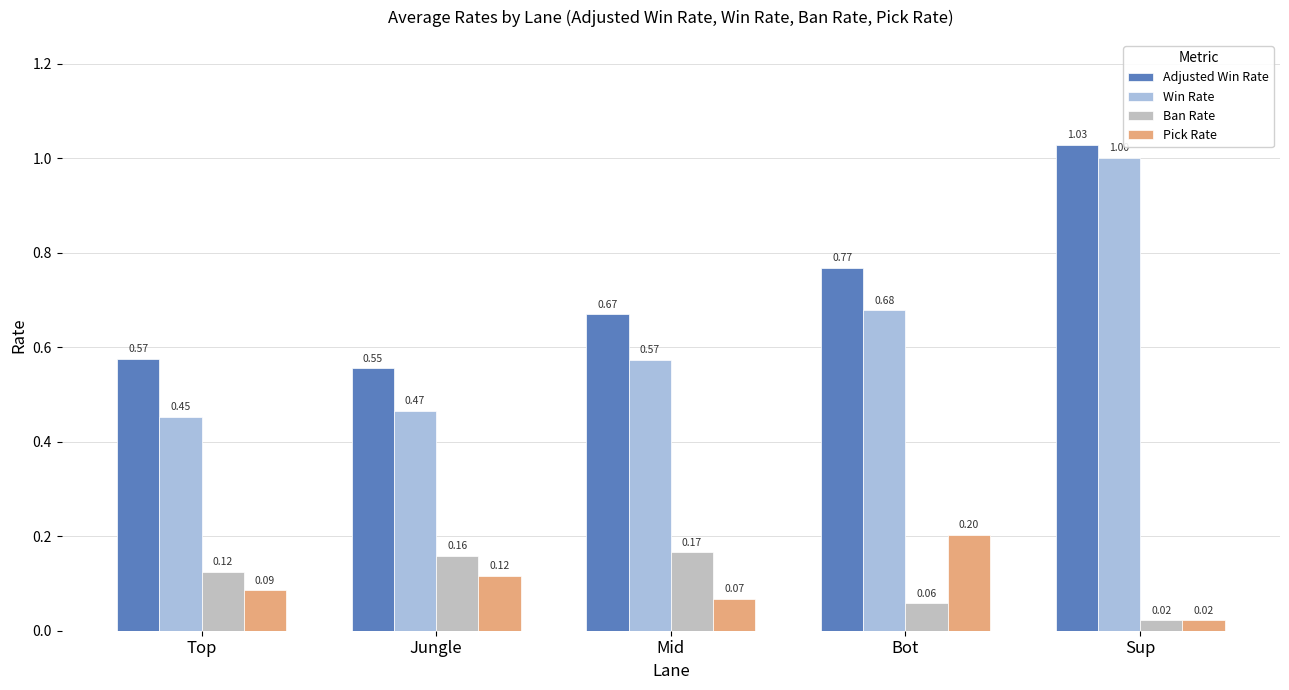

List the labels in order of Pick Rate value, smallest first.

Sup, Mid, Top, Jungle, Bot